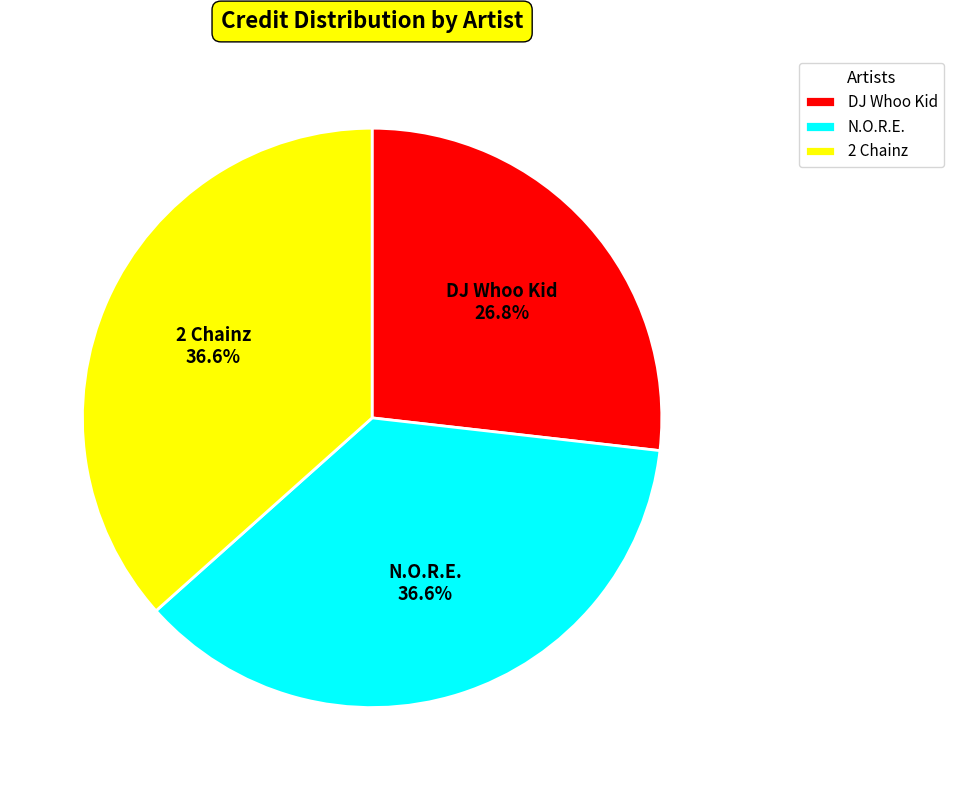

To the nearest percent, what is the combined percentage of DJ Whoo Kid and 2 Chainz?

63%